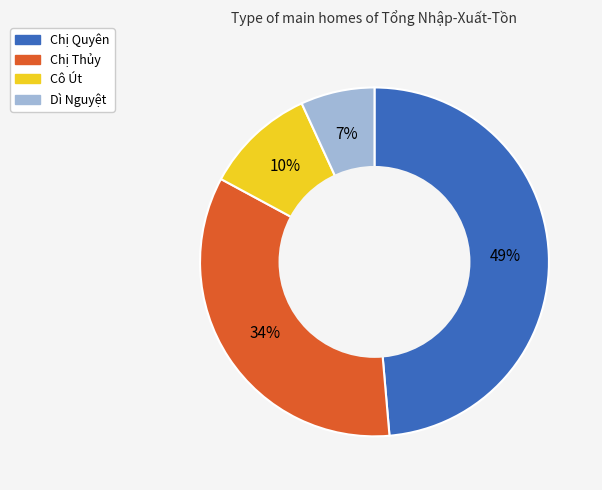

Does any single category account for the majority?

No